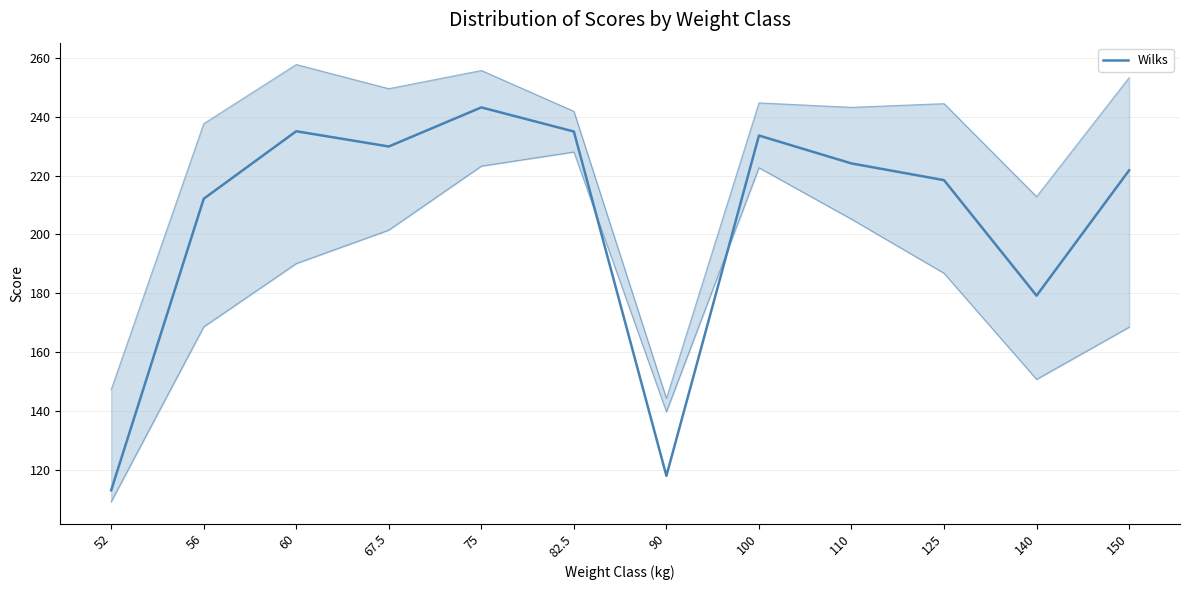

Reading left to right, list all the values displayed in this chart.

113.1	212.1	235.0	229.9	243.1	235.0	118.0	233.6	224.1	218.4	179.2	221.8